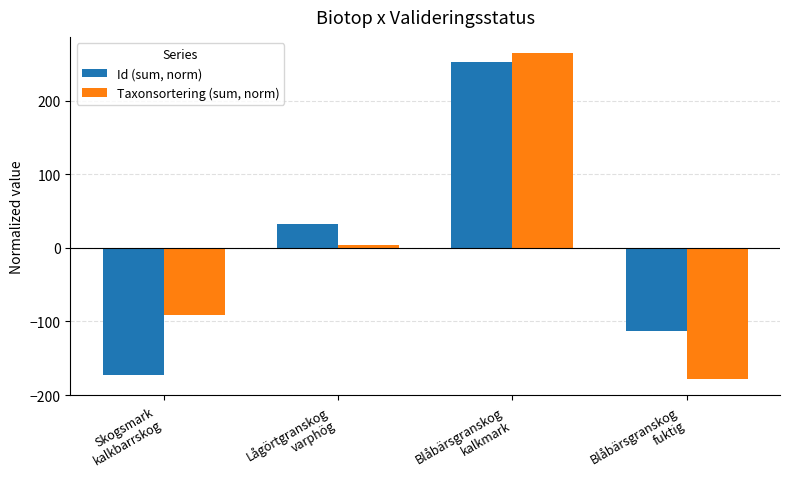

How many values in the Id (sum, norm) series are below 33?

2